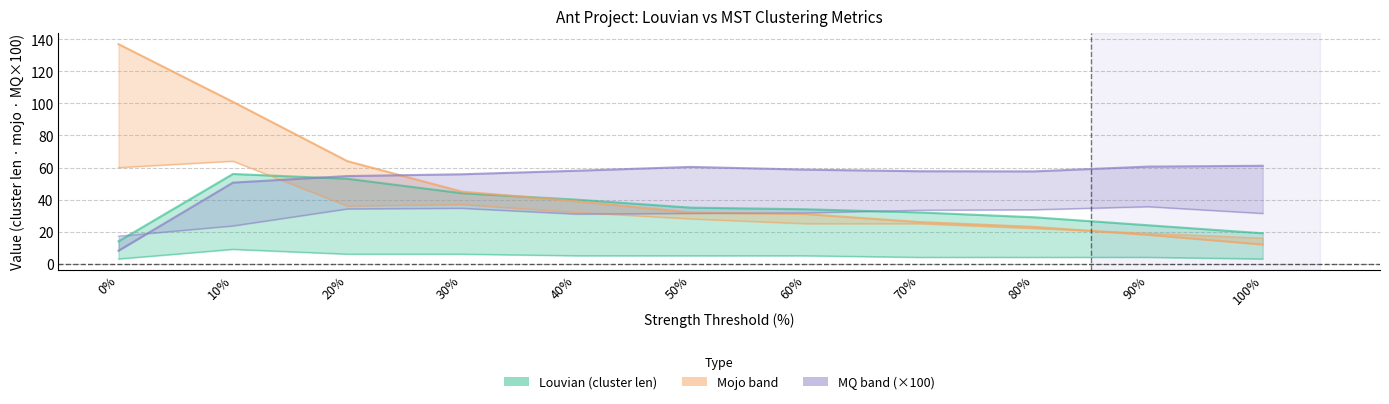

List the labels in order of Louvian Cluster Len value, largest first.

10%, 20%, 30%, 40%, 50%, 60%, 70%, 80%, 90%, 100%, 0%